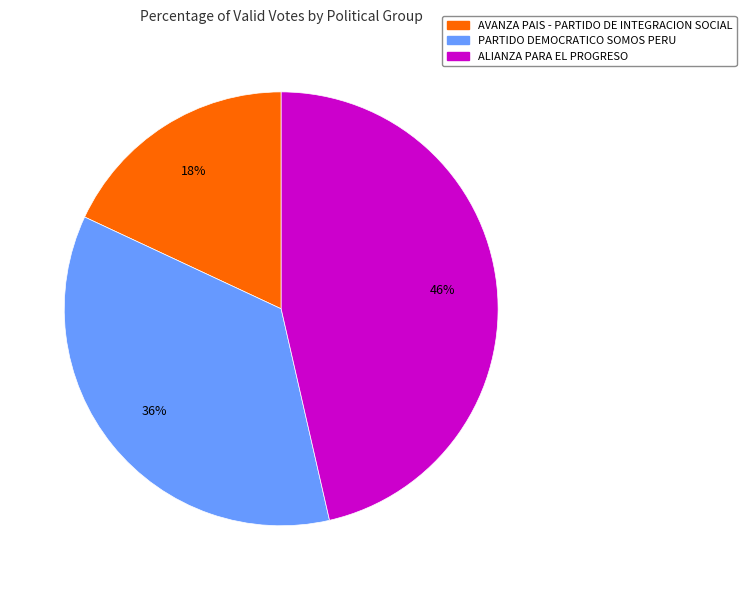

To the nearest percent, what percentage of the pie is AVANZA PAIS - PARTIDO DE INTEGRACION SOCIAL?

18%